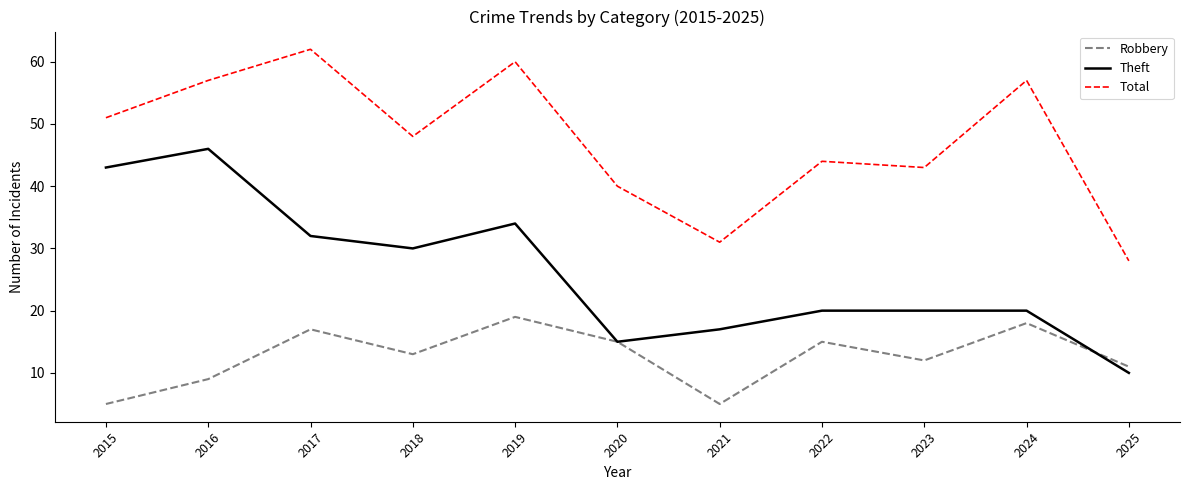

Is the value of Robbery at 2015 greater than the value of Total at 2023?

No